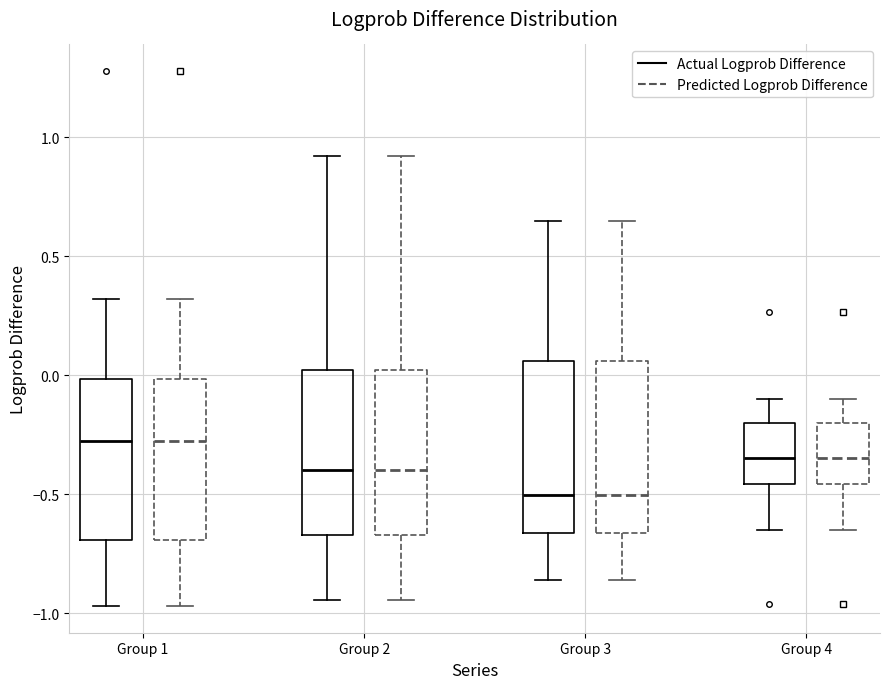

Reading left to right, transcribe this box plot: for each box, give where its median line is, the range the box spans, and where its two whiskers end, as read against the y-axis. The values are not printed on the chart, so give them approximately, as read against the axis.

Group 1 (Actual Logprob Difference): median -0.30, box -0.70 to 0.00, whiskers -0.95 to 0.30
Group 1 (Predicted Logprob Difference): median -0.30, box -0.70 to 0.00, whiskers -0.95 to 0.30
Group 2 (Actual Logprob Difference): median -0.40, box -0.65 to 0.00, whiskers -0.95 to 0.90
Group 2 (Predicted Logprob Difference): median -0.40, box -0.65 to 0.00, whiskers -0.95 to 0.90
Group 3 (Actual Logprob Difference): median -0.50, box -0.65 to 0.05, whiskers -0.85 to 0.65
Group 3 (Predicted Logprob Difference): median -0.50, box -0.65 to 0.05, whiskers -0.85 to 0.65
Group 4 (Actual Logprob Difference): median -0.35, box -0.45 to -0.20, whiskers -0.65 to -0.10
Group 4 (Predicted Logprob Difference): median -0.35, box -0.45 to -0.20, whiskers -0.65 to -0.10